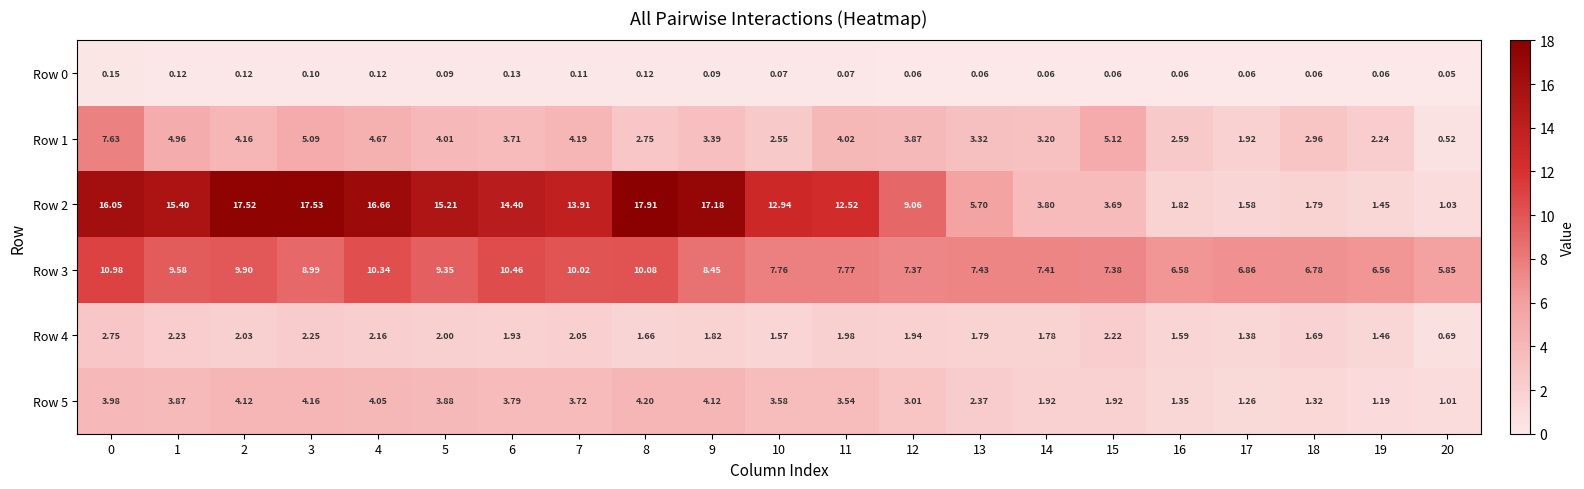

How many series are shown in this chart?

6